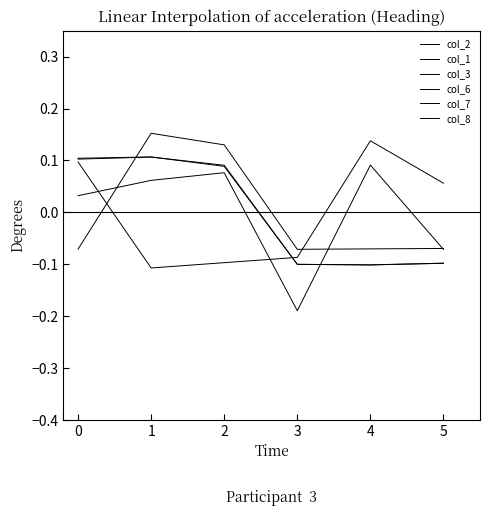

Count the number of data series in this chart.

6